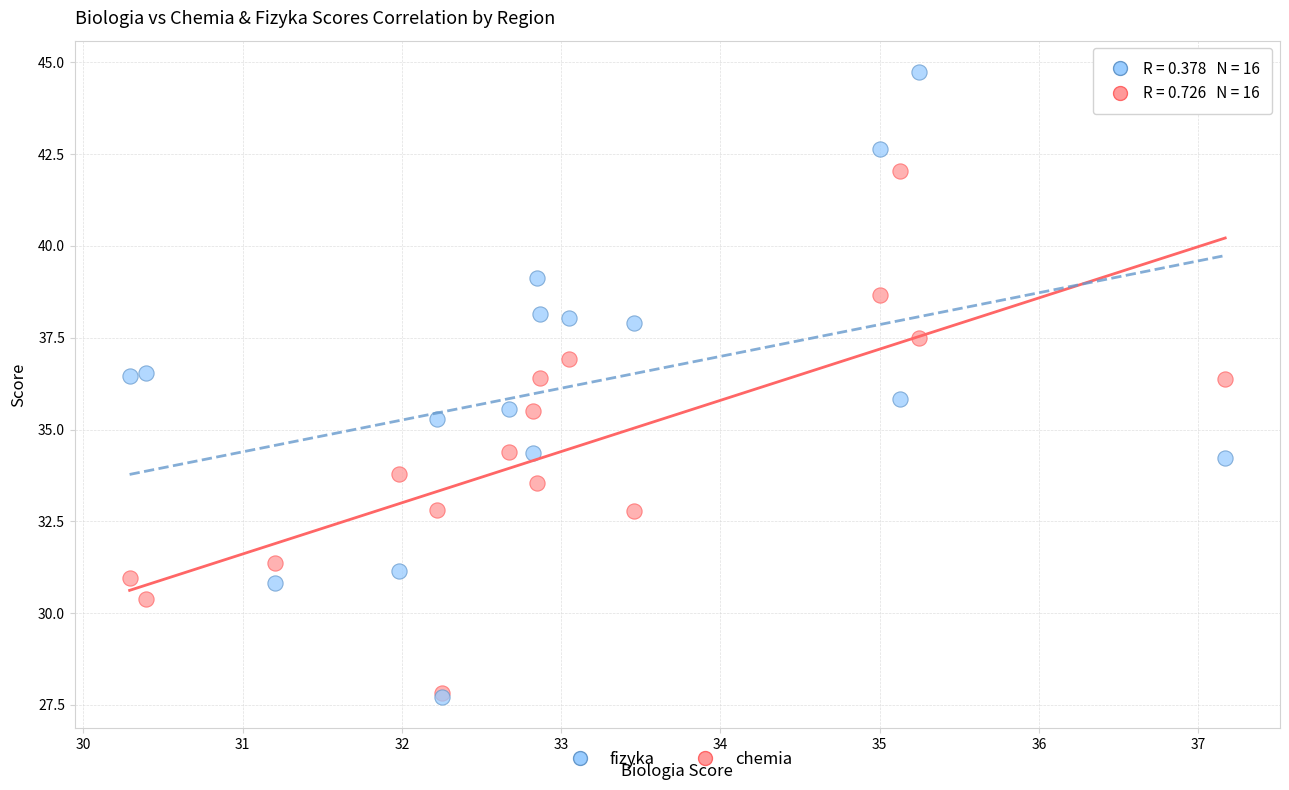

Which series has the largest Y range (max minus min)?

fizyka